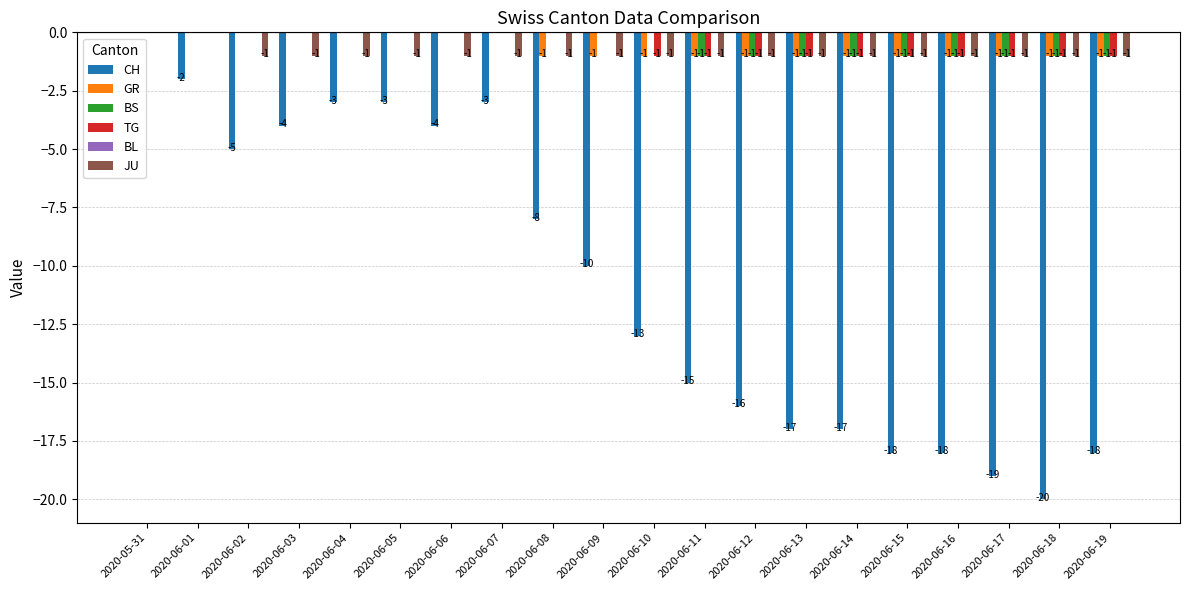

Is the value of JU at 2020-06-15 greater than the value of CH at 2020-06-18?

Yes